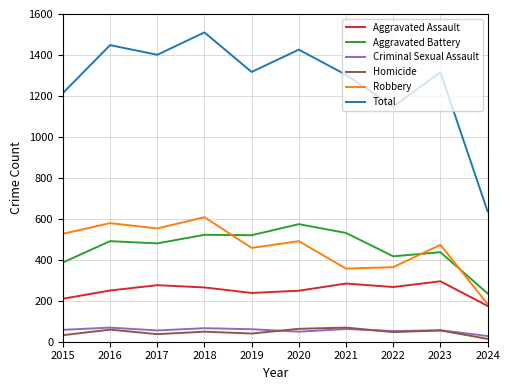

The Total series shows 1448 at 2016. True or false?

True